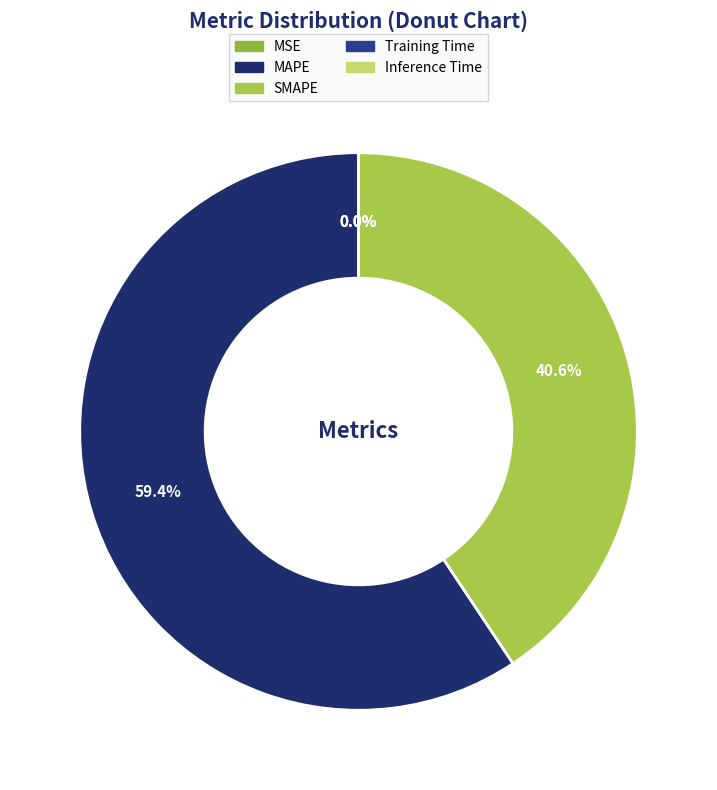

Which slice is the smallest?

MSE